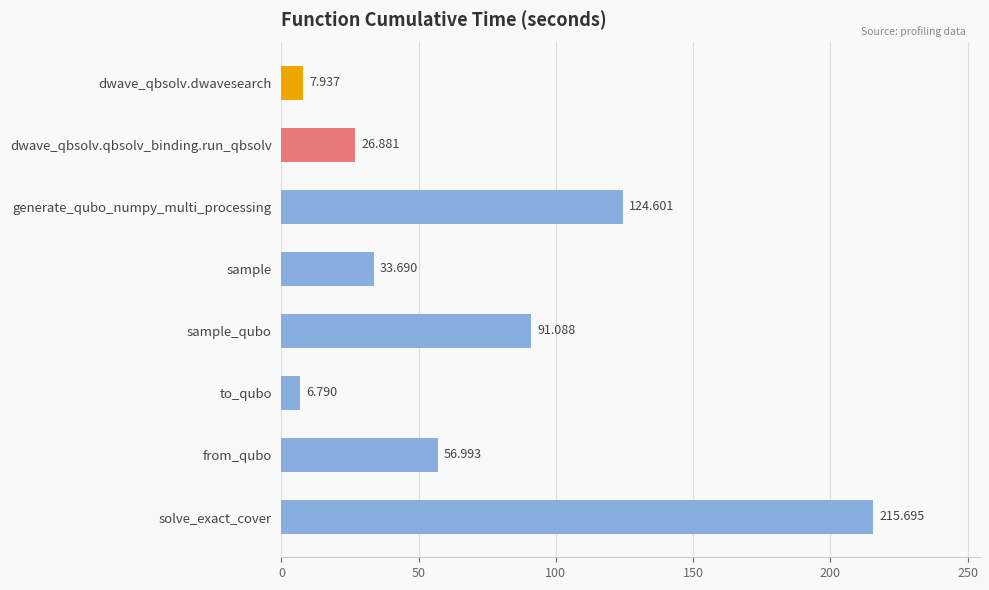

Between dwave_qbsolv.qbsolv_binding.run_qbsolv and from_qubo, which is larger?

from_qubo